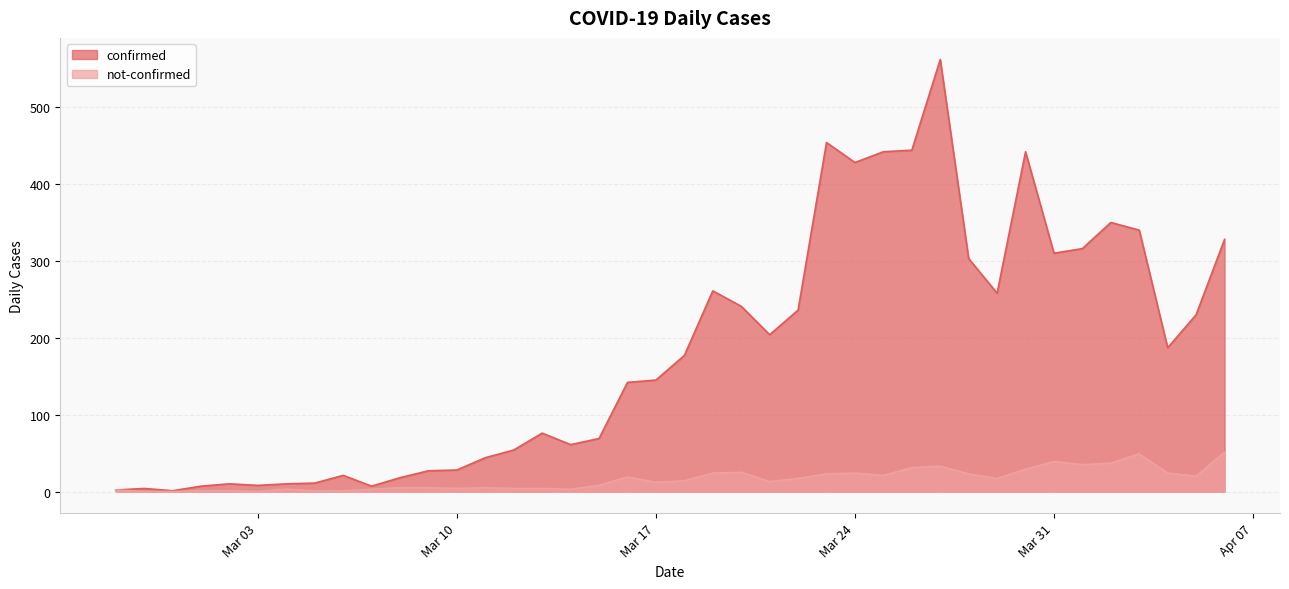

Between 2020-04-04 and 2020-04-03, which is larger?

2020-04-03